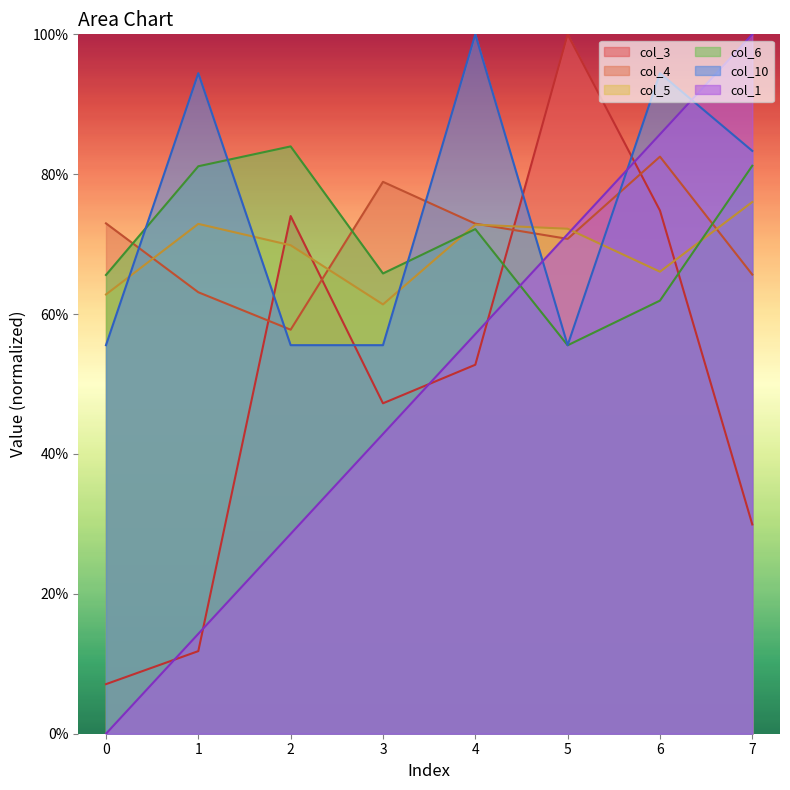

What is the difference between the second highest and minimum values in the col_4 series?

0.2